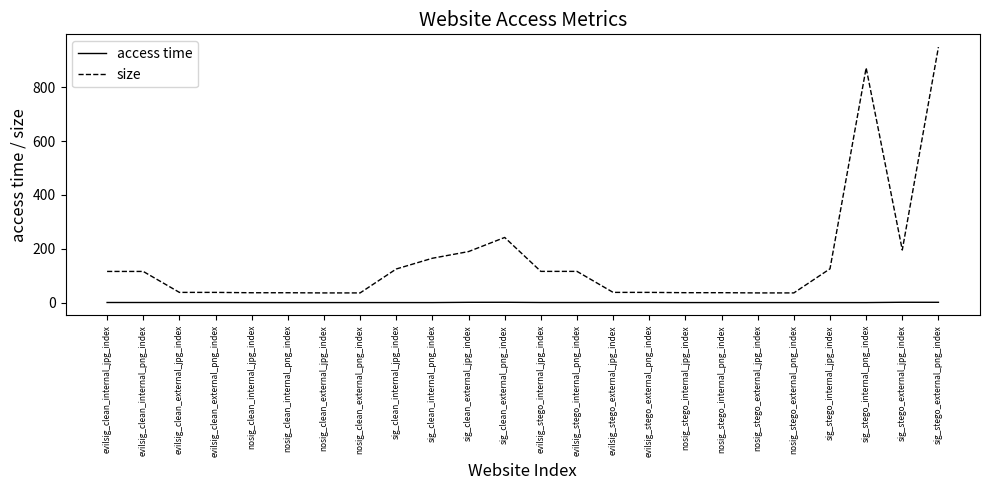

What is the greatest value displayed?

949.1